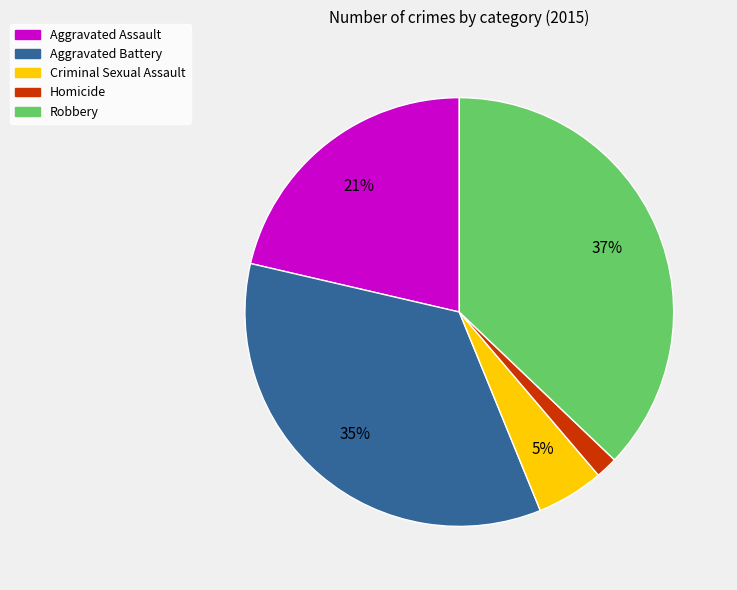

What is the smallest slice in the pie chart?

Homicide